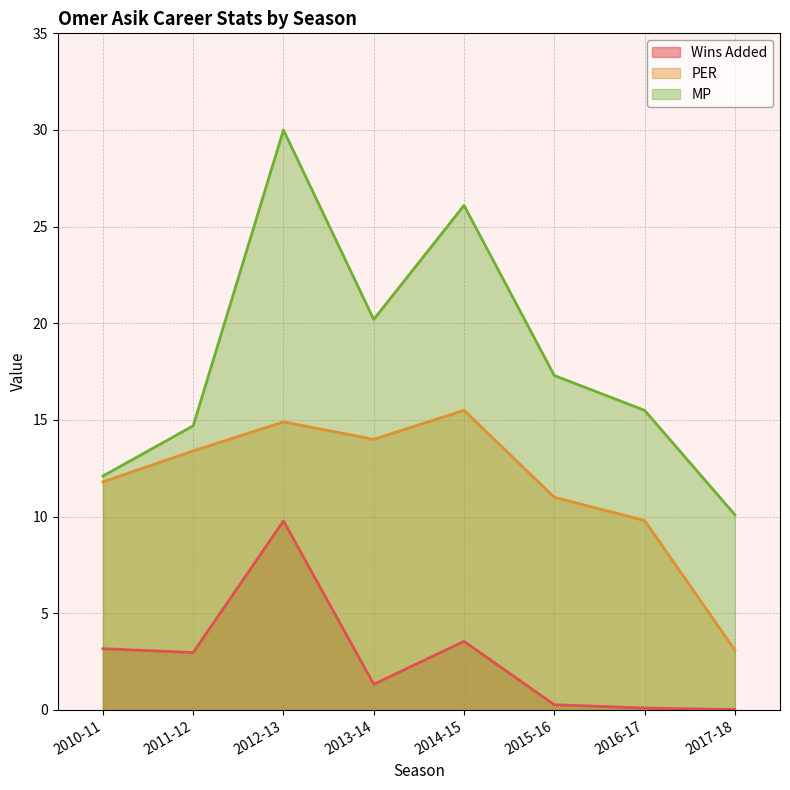

Count the number of data series in this chart.

3